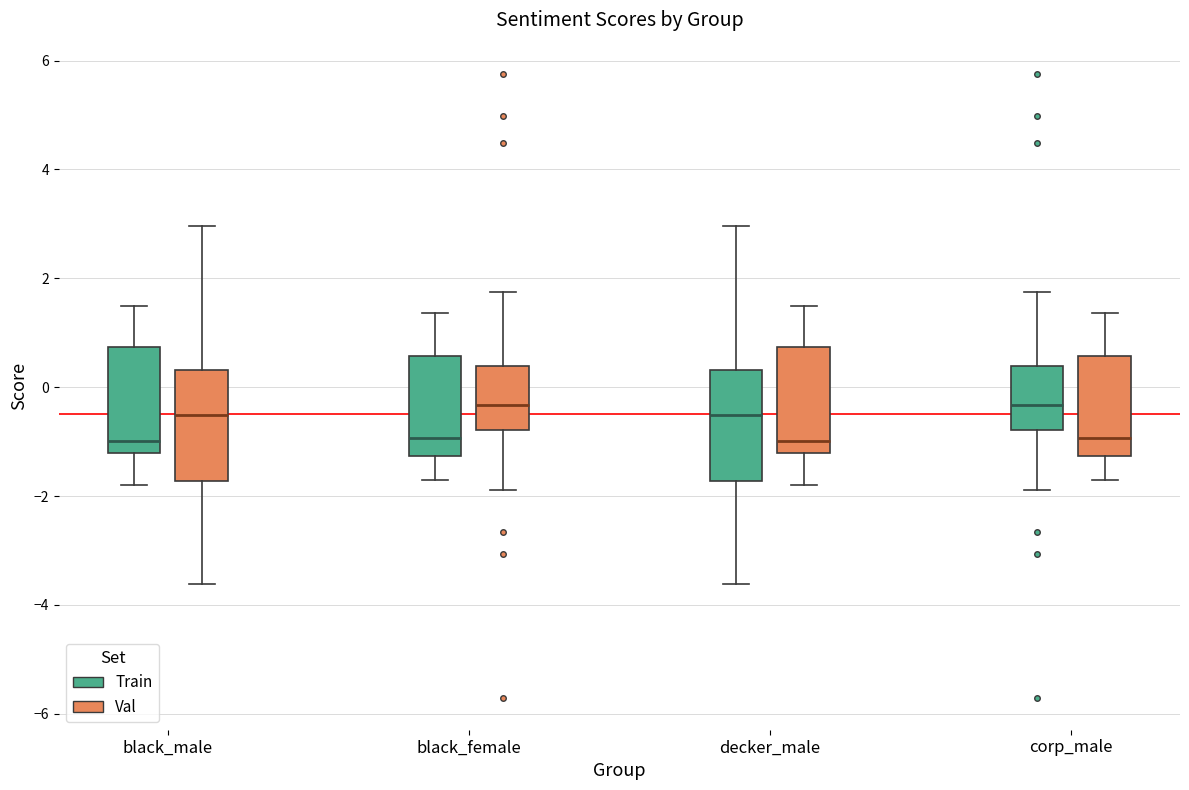

Reading left to right, read every box against the y-axis: the position of its median line, the range the box covers, and the ends of its whiskers. The values are not printed on the chart, so give them approximately, as read against the axis.

black_male (Train): median -1.0, box -1.2 to 0.8, whiskers -1.8 to 1.4
black_male (Val): median -0.6, box -1.8 to 0.4, whiskers -3.6 to 3.0
black_female (Train): median -1.0, box -1.2 to 0.6, whiskers -1.8 to 1.4
black_female (Val): median -0.4, box -0.8 to 0.4, whiskers -1.8 to 1.8
decker_male (Train): median -0.6, box -1.8 to 0.4, whiskers -3.6 to 3.0
decker_male (Val): median -1.0, box -1.2 to 0.8, whiskers -1.8 to 1.4
corp_male (Train): median -0.4, box -0.8 to 0.4, whiskers -1.8 to 1.8
corp_male (Val): median -1.0, box -1.2 to 0.6, whiskers -1.8 to 1.4